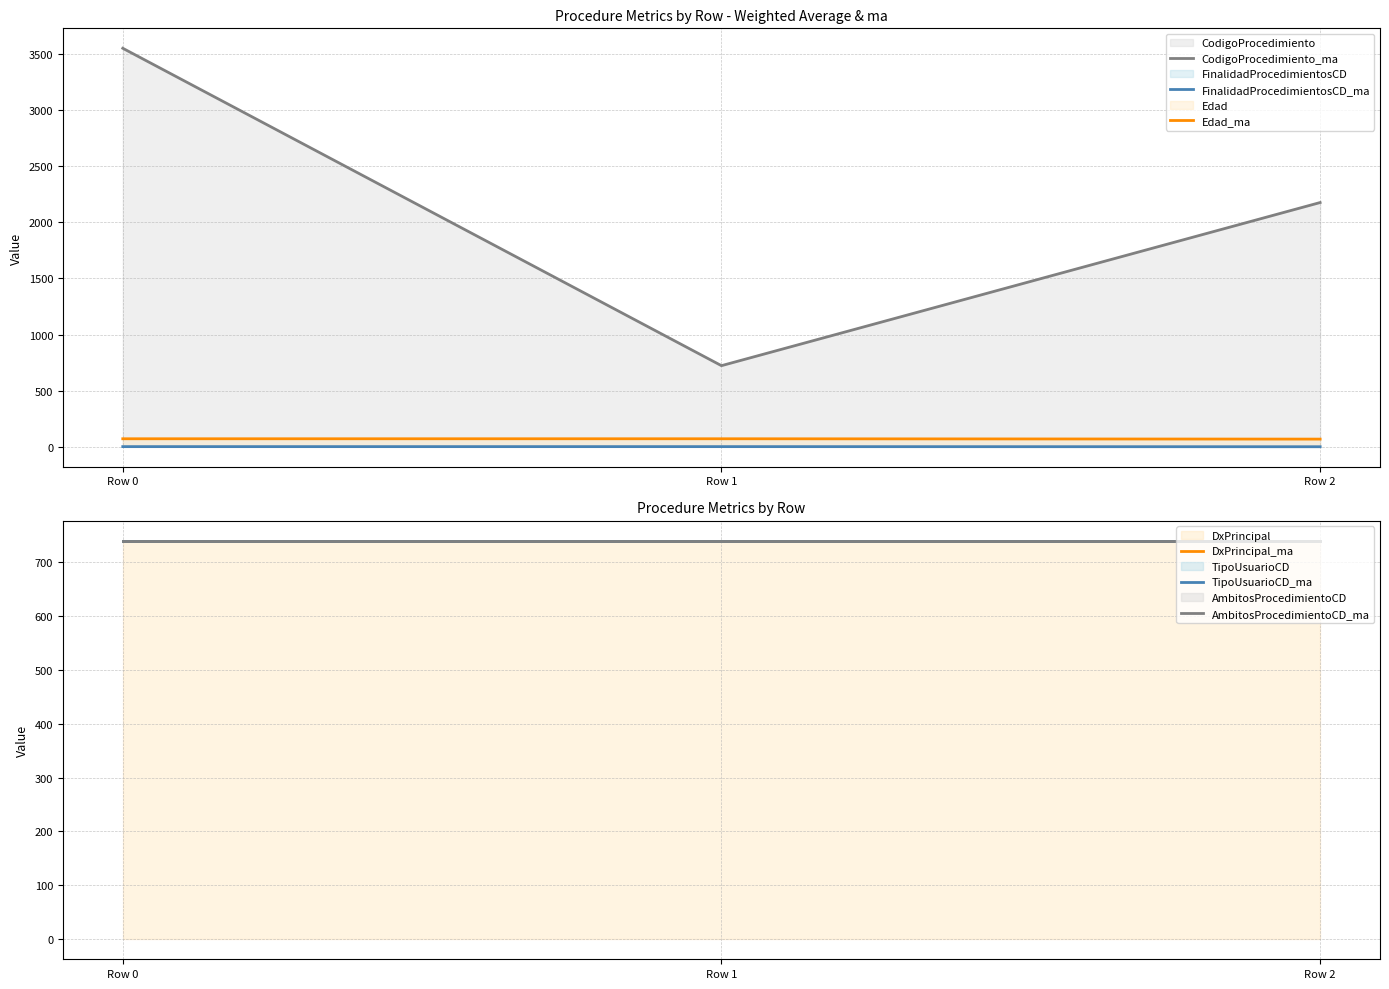

What is the total value across all series at Row 1?

3013